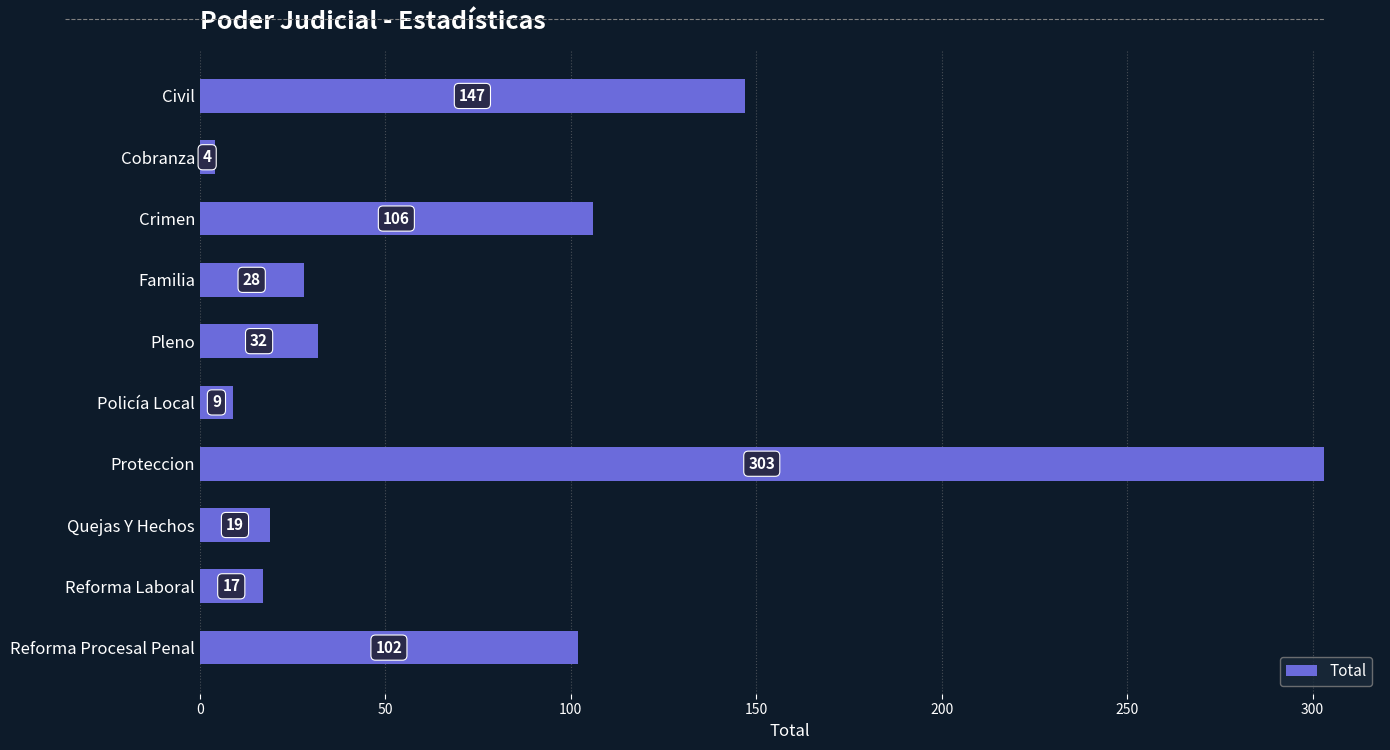

Which category has the lowest value across all series?

Cobranza